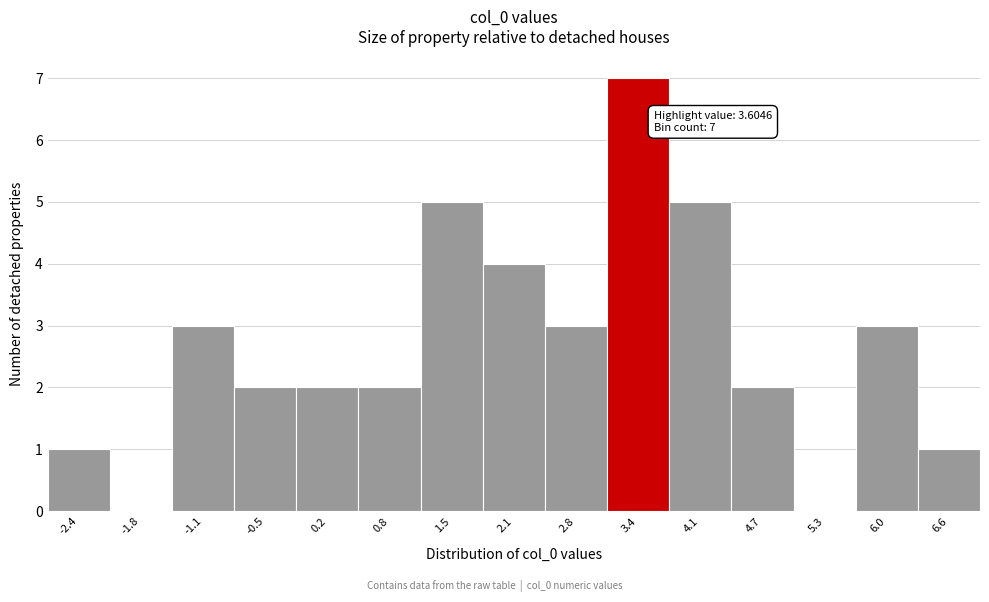

Which range on the x-axis has the tallest bar?

3.1 to 3.7